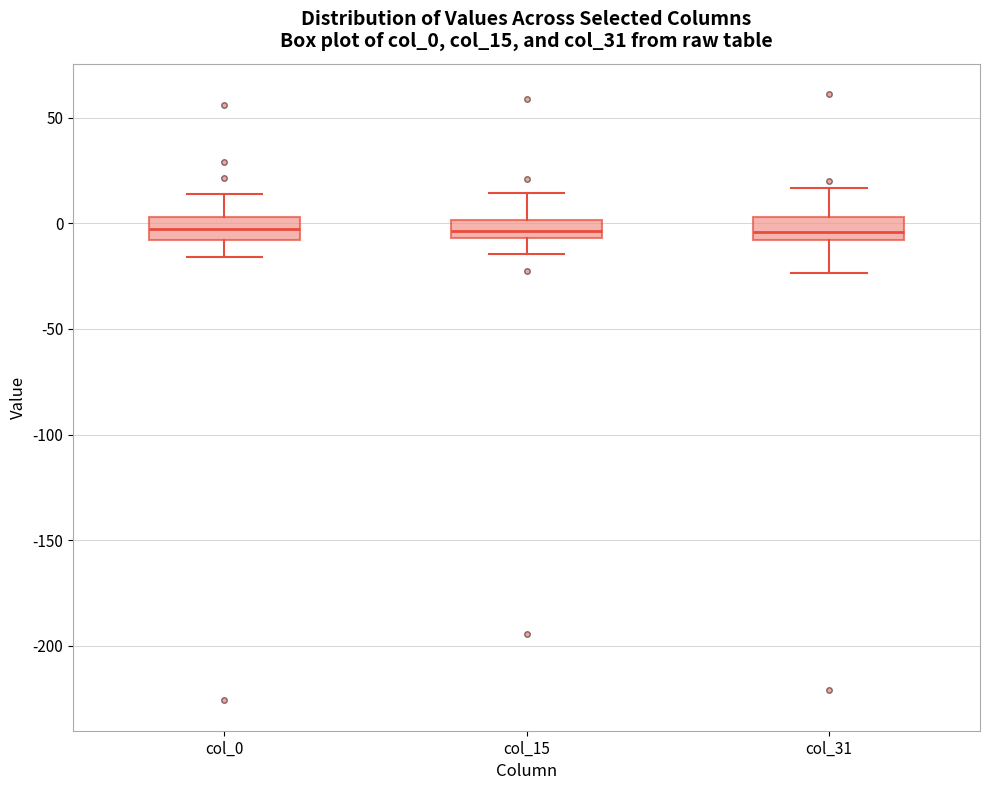

Where does the upper whisker of the box for col_15 end on the y-axis? The values are not printed on the chart, so give them approximately, as read against the axis.

15